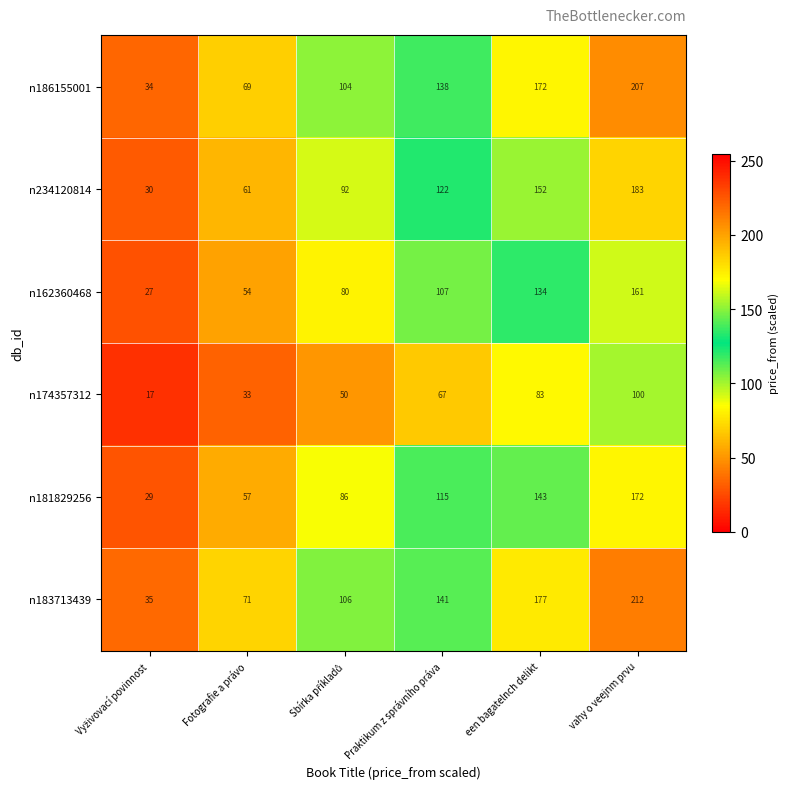

At Fotografie a právo, list the series in order from smallest to largest.

n174357312, n162360468, n181829256, n234120814, n186155001, n183713439